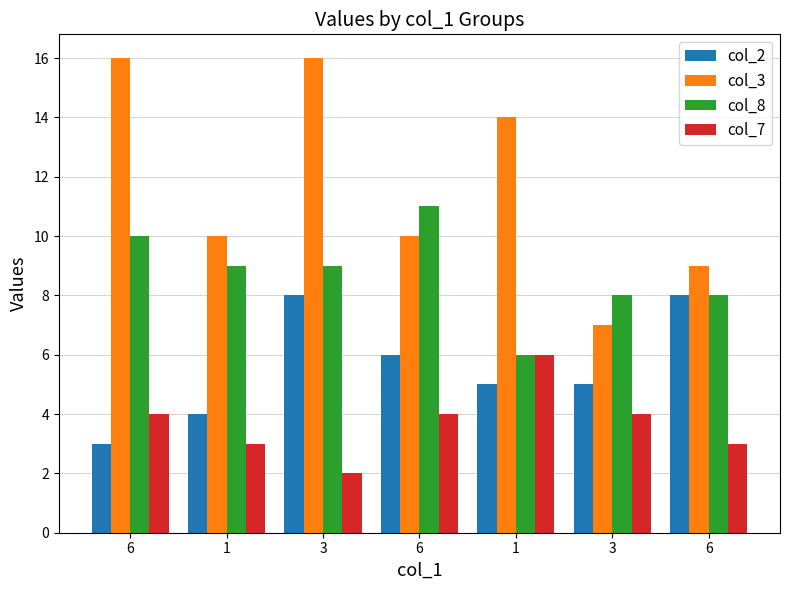

Is the value of col_3 at 1 greater than the value of col_2 at 1?

Yes